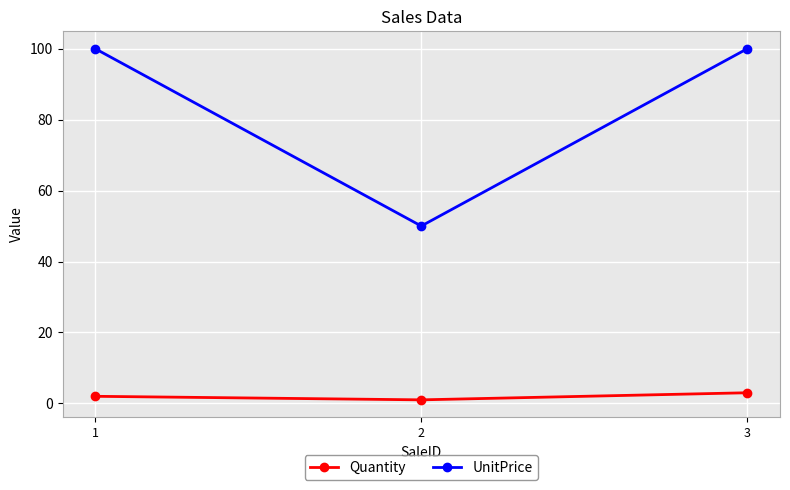

Reading right to left, extract all data points from this chart.

Quantity: 3=3	2=1	1=2
UnitPrice: 3=100	2=50	1=100